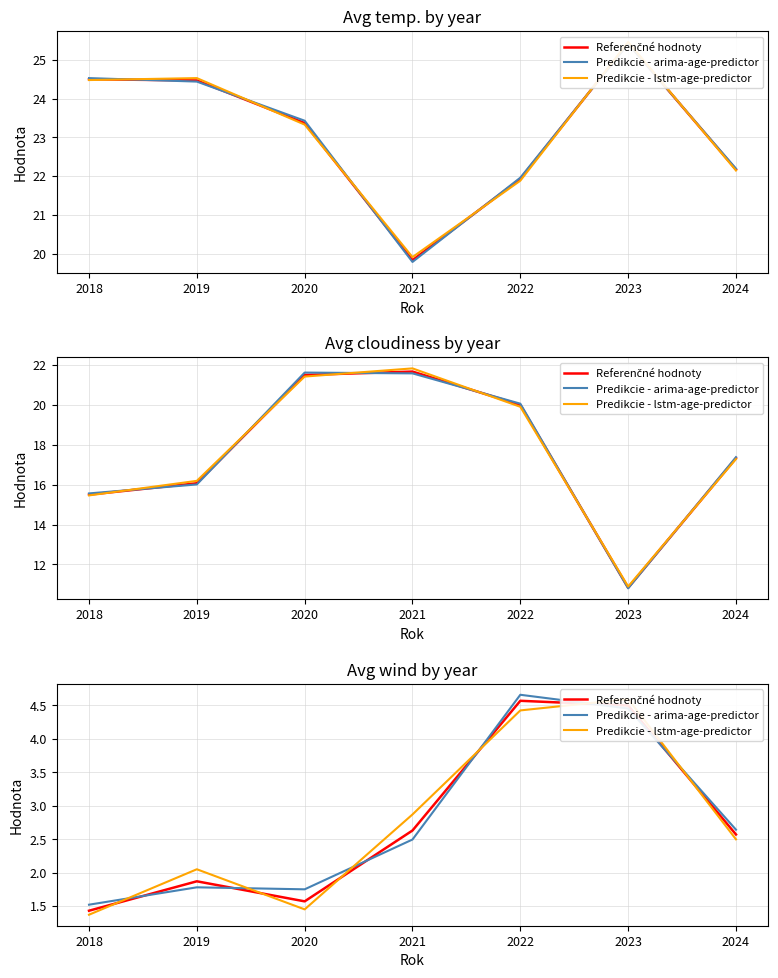

At 2018, list the series in order from largest to smallest.

Predikcie - arima-age-predictor, Referenčné hodnoty, Predikcie - lstm-age-predictor